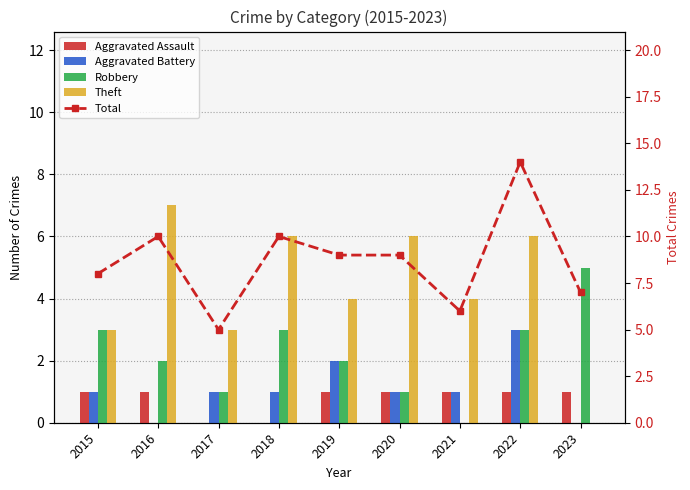

Count the number of categories in the chart.

9